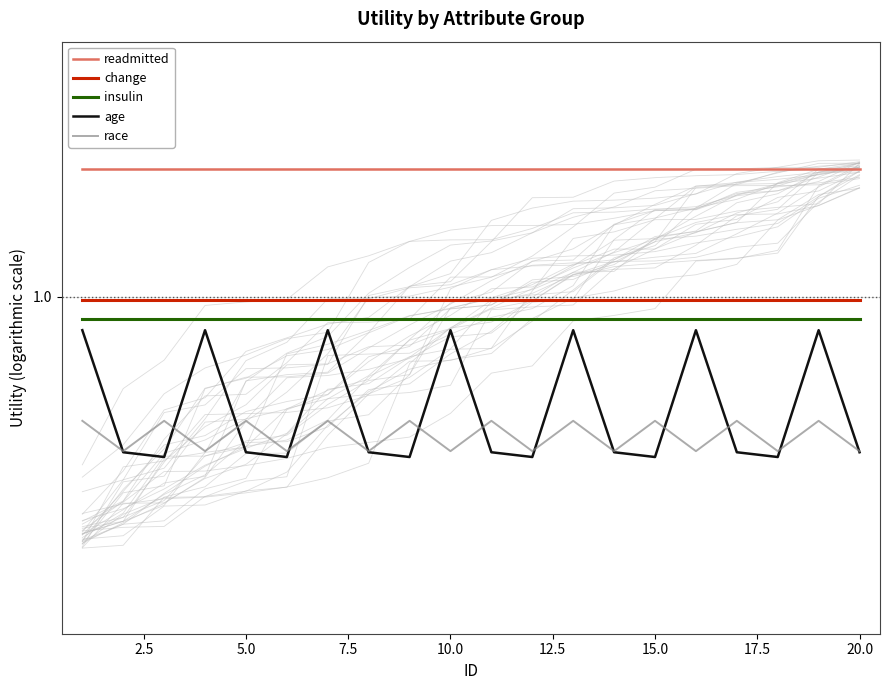

How many lines are shown in the chart?

5